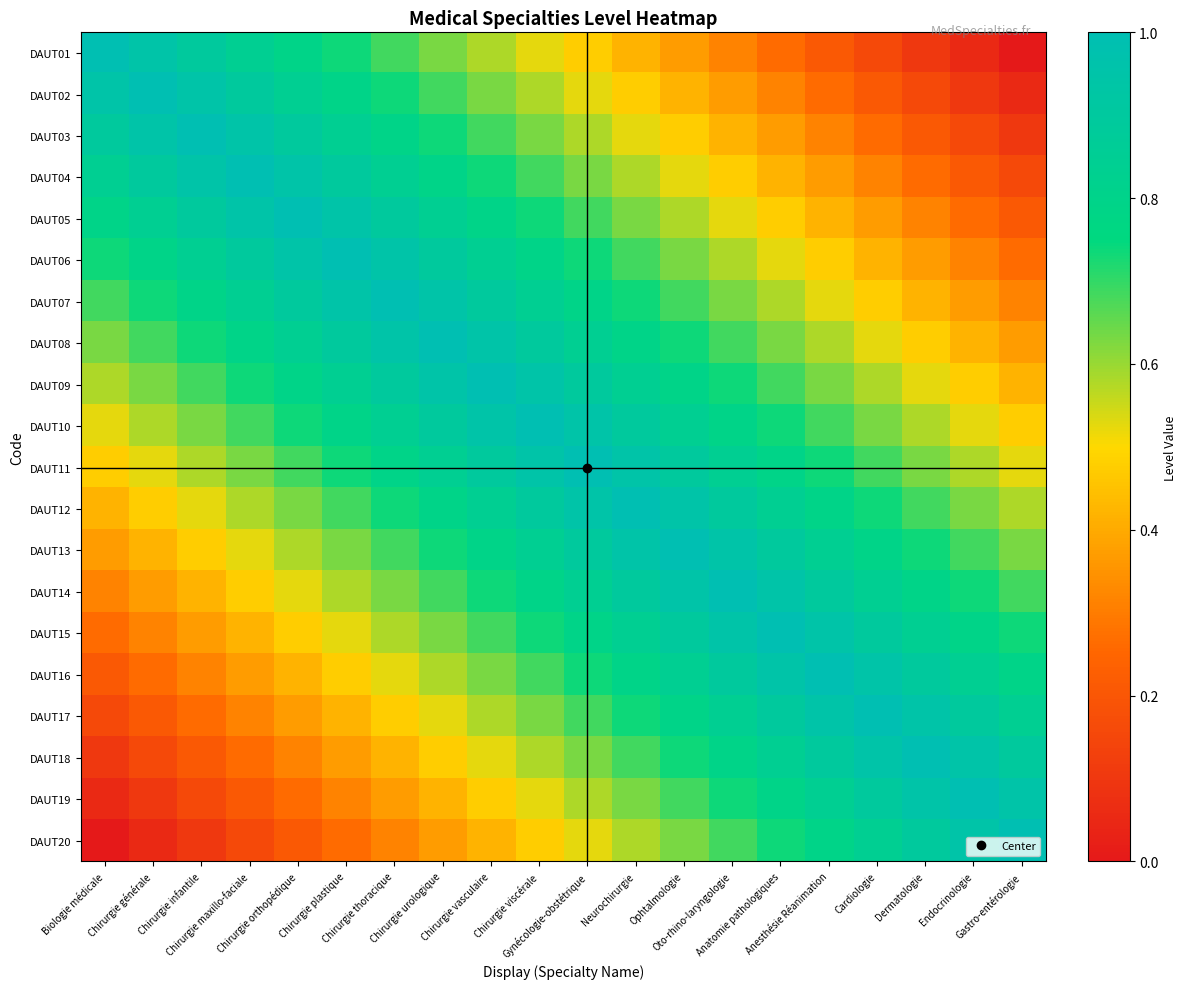

Reading left to right, extract all data points from this chart.

DAUT01: Biologie médicale=1.0	Chirurgie générale=0.9	Chirurgie infantile=0.9	Chirurgie maxillo-faciale=0.8	Chirurgie orthopédique=0.8	Chirurgie plastique=0.7	Chirurgie thoracique=0.7	Chirurgie urologique=0.6	Chirurgie vasculaire=0.6	Chirurgie viscérale=0.5	Gynécologie-obstétrique=0.5	Neurochirurgie=0.4	Ophtalmologie=0.4	Oto-rhino-laryngologie=0.3	Anatomie pathologiques=0.3	Anesthésie Réanimation=0.2	Cardiologie=0.2	Dermatologie=0.1	Endocrinologie=0.1	Gastro-entérologie=0.0
DAUT02: Biologie médicale=0.9	Chirurgie générale=1.0	Chirurgie infantile=0.9	Chirurgie maxillo-faciale=0.9	Chirurgie orthopédique=0.8	Chirurgie plastique=0.8	Chirurgie thoracique=0.7	Chirurgie urologique=0.7	Chirurgie vasculaire=0.6	Chirurgie viscérale=0.6	Gynécologie-obstétrique=0.5	Neurochirurgie=0.5	Ophtalmologie=0.4	Oto-rhino-laryngologie=0.4	Anatomie pathologiques=0.3	Anesthésie Réanimation=0.3	Cardiologie=0.2	Dermatologie=0.2	Endocrinologie=0.1	Gastro-entérologie=0.1
DAUT03: Biologie médicale=0.9	Chirurgie générale=0.9	Chirurgie infantile=1.0	Chirurgie maxillo-faciale=0.9	Chirurgie orthopédique=0.9	Chirurgie plastique=0.8	Chirurgie thoracique=0.8	Chirurgie urologique=0.7	Chirurgie vasculaire=0.7	Chirurgie viscérale=0.6	Gynécologie-obstétrique=0.6	Neurochirurgie=0.5	Ophtalmologie=0.5	Oto-rhino-laryngologie=0.4	Anatomie pathologiques=0.4	Anesthésie Réanimation=0.3	Cardiologie=0.3	Dermatologie=0.2	Endocrinologie=0.2	Gastro-entérologie=0.1
DAUT04: Biologie médicale=0.8	Chirurgie générale=0.9	Chirurgie infantile=0.9	Chirurgie maxillo-faciale=1.0	Chirurgie orthopédique=0.9	Chirurgie plastique=0.9	Chirurgie thoracique=0.8	Chirurgie urologique=0.8	Chirurgie vasculaire=0.7	Chirurgie viscérale=0.7	Gynécologie-obstétrique=0.6	Neurochirurgie=0.6	Ophtalmologie=0.5	Oto-rhino-laryngologie=0.5	Anatomie pathologiques=0.4	Anesthésie Réanimation=0.4	Cardiologie=0.3	Dermatologie=0.3	Endocrinologie=0.2	Gastro-entérologie=0.2
DAUT05: Biologie médicale=0.8	Chirurgie générale=0.8	Chirurgie infantile=0.9	Chirurgie maxillo-faciale=0.9	Chirurgie orthopédique=1.0	Chirurgie plastique=0.9	Chirurgie thoracique=0.9	Chirurgie urologique=0.8	Chirurgie vasculaire=0.8	Chirurgie viscérale=0.7	Gynécologie-obstétrique=0.7	Neurochirurgie=0.6	Ophtalmologie=0.6	Oto-rhino-laryngologie=0.5	Anatomie pathologiques=0.5	Anesthésie Réanimation=0.4	Cardiologie=0.4	Dermatologie=0.3	Endocrinologie=0.3	Gastro-entérologie=0.2
DAUT06: Biologie médicale=0.7	Chirurgie générale=0.8	Chirurgie infantile=0.8	Chirurgie maxillo-faciale=0.9	Chirurgie orthopédique=0.9	Chirurgie plastique=1.0	Chirurgie thoracique=0.9	Chirurgie urologique=0.9	Chirurgie vasculaire=0.8	Chirurgie viscérale=0.8	Gynécologie-obstétrique=0.7	Neurochirurgie=0.7	Ophtalmologie=0.6	Oto-rhino-laryngologie=0.6	Anatomie pathologiques=0.5	Anesthésie Réanimation=0.5	Cardiologie=0.4	Dermatologie=0.4	Endocrinologie=0.3	Gastro-entérologie=0.3
DAUT07: Biologie médicale=0.7	Chirurgie générale=0.7	Chirurgie infantile=0.8	Chirurgie maxillo-faciale=0.8	Chirurgie orthopédique=0.9	Chirurgie plastique=0.9	Chirurgie thoracique=1.0	Chirurgie urologique=0.9	Chirurgie vasculaire=0.9	Chirurgie viscérale=0.8	Gynécologie-obstétrique=0.8	Neurochirurgie=0.7	Ophtalmologie=0.7	Oto-rhino-laryngologie=0.6	Anatomie pathologiques=0.6	Anesthésie Réanimation=0.5	Cardiologie=0.5	Dermatologie=0.4	Endocrinologie=0.4	Gastro-entérologie=0.3
DAUT08: Biologie médicale=0.6	Chirurgie générale=0.7	Chirurgie infantile=0.7	Chirurgie maxillo-faciale=0.8	Chirurgie orthopédique=0.8	Chirurgie plastique=0.9	Chirurgie thoracique=0.9	Chirurgie urologique=1.0	Chirurgie vasculaire=0.9	Chirurgie viscérale=0.9	Gynécologie-obstétrique=0.8	Neurochirurgie=0.8	Ophtalmologie=0.7	Oto-rhino-laryngologie=0.7	Anatomie pathologiques=0.6	Anesthésie Réanimation=0.6	Cardiologie=0.5	Dermatologie=0.5	Endocrinologie=0.4	Gastro-entérologie=0.4
DAUT09: Biologie médicale=0.6	Chirurgie générale=0.6	Chirurgie infantile=0.7	Chirurgie maxillo-faciale=0.7	Chirurgie orthopédique=0.8	Chirurgie plastique=0.8	Chirurgie thoracique=0.9	Chirurgie urologique=0.9	Chirurgie vasculaire=1.0	Chirurgie viscérale=0.9	Gynécologie-obstétrique=0.9	Neurochirurgie=0.8	Ophtalmologie=0.8	Oto-rhino-laryngologie=0.7	Anatomie pathologiques=0.7	Anesthésie Réanimation=0.6	Cardiologie=0.6	Dermatologie=0.5	Endocrinologie=0.5	Gastro-entérologie=0.4
DAUT10: Biologie médicale=0.5	Chirurgie générale=0.6	Chirurgie infantile=0.6	Chirurgie maxillo-faciale=0.7	Chirurgie orthopédique=0.7	Chirurgie plastique=0.8	Chirurgie thoracique=0.8	Chirurgie urologique=0.9	Chirurgie vasculaire=0.9	Chirurgie viscérale=1.0	Gynécologie-obstétrique=0.9	Neurochirurgie=0.9	Ophtalmologie=0.8	Oto-rhino-laryngologie=0.8	Anatomie pathologiques=0.7	Anesthésie Réanimation=0.7	Cardiologie=0.6	Dermatologie=0.6	Endocrinologie=0.5	Gastro-entérologie=0.5
DAUT11: Biologie médicale=0.5	Chirurgie générale=0.5	Chirurgie infantile=0.6	Chirurgie maxillo-faciale=0.6	Chirurgie orthopédique=0.7	Chirurgie plastique=0.7	Chirurgie thoracique=0.8	Chirurgie urologique=0.8	Chirurgie vasculaire=0.9	Chirurgie viscérale=0.9	Gynécologie-obstétrique=1.0	Neurochirurgie=0.9	Ophtalmologie=0.9	Oto-rhino-laryngologie=0.8	Anatomie pathologiques=0.8	Anesthésie Réanimation=0.7	Cardiologie=0.7	Dermatologie=0.6	Endocrinologie=0.6	Gastro-entérologie=0.5
DAUT12: Biologie médicale=0.4	Chirurgie générale=0.5	Chirurgie infantile=0.5	Chirurgie maxillo-faciale=0.6	Chirurgie orthopédique=0.6	Chirurgie plastique=0.7	Chirurgie thoracique=0.7	Chirurgie urologique=0.8	Chirurgie vasculaire=0.8	Chirurgie viscérale=0.9	Gynécologie-obstétrique=0.9	Neurochirurgie=1.0	Ophtalmologie=0.9	Oto-rhino-laryngologie=0.9	Anatomie pathologiques=0.8	Anesthésie Réanimation=0.8	Cardiologie=0.7	Dermatologie=0.7	Endocrinologie=0.6	Gastro-entérologie=0.6
DAUT13: Biologie médicale=0.4	Chirurgie générale=0.4	Chirurgie infantile=0.5	Chirurgie maxillo-faciale=0.5	Chirurgie orthopédique=0.6	Chirurgie plastique=0.6	Chirurgie thoracique=0.7	Chirurgie urologique=0.7	Chirurgie vasculaire=0.8	Chirurgie viscérale=0.8	Gynécologie-obstétrique=0.9	Neurochirurgie=0.9	Ophtalmologie=1.0	Oto-rhino-laryngologie=0.9	Anatomie pathologiques=0.9	Anesthésie Réanimation=0.8	Cardiologie=0.8	Dermatologie=0.7	Endocrinologie=0.7	Gastro-entérologie=0.6
DAUT14: Biologie médicale=0.3	Chirurgie générale=0.4	Chirurgie infantile=0.4	Chirurgie maxillo-faciale=0.5	Chirurgie orthopédique=0.5	Chirurgie plastique=0.6	Chirurgie thoracique=0.6	Chirurgie urologique=0.7	Chirurgie vasculaire=0.7	Chirurgie viscérale=0.8	Gynécologie-obstétrique=0.8	Neurochirurgie=0.9	Ophtalmologie=0.9	Oto-rhino-laryngologie=1.0	Anatomie pathologiques=0.9	Anesthésie Réanimation=0.9	Cardiologie=0.8	Dermatologie=0.8	Endocrinologie=0.7	Gastro-entérologie=0.7
DAUT15: Biologie médicale=0.3	Chirurgie générale=0.3	Chirurgie infantile=0.4	Chirurgie maxillo-faciale=0.4	Chirurgie orthopédique=0.5	Chirurgie plastique=0.5	Chirurgie thoracique=0.6	Chirurgie urologique=0.6	Chirurgie vasculaire=0.7	Chirurgie viscérale=0.7	Gynécologie-obstétrique=0.8	Neurochirurgie=0.8	Ophtalmologie=0.9	Oto-rhino-laryngologie=0.9	Anatomie pathologiques=1.0	Anesthésie Réanimation=0.9	Cardiologie=0.9	Dermatologie=0.8	Endocrinologie=0.8	Gastro-entérologie=0.7
DAUT16: Biologie médicale=0.2	Chirurgie générale=0.3	Chirurgie infantile=0.3	Chirurgie maxillo-faciale=0.4	Chirurgie orthopédique=0.4	Chirurgie plastique=0.5	Chirurgie thoracique=0.5	Chirurgie urologique=0.6	Chirurgie vasculaire=0.6	Chirurgie viscérale=0.7	Gynécologie-obstétrique=0.7	Neurochirurgie=0.8	Ophtalmologie=0.8	Oto-rhino-laryngologie=0.9	Anatomie pathologiques=0.9	Anesthésie Réanimation=1.0	Cardiologie=0.9	Dermatologie=0.9	Endocrinologie=0.8	Gastro-entérologie=0.8
DAUT17: Biologie médicale=0.2	Chirurgie générale=0.2	Chirurgie infantile=0.3	Chirurgie maxillo-faciale=0.3	Chirurgie orthopédique=0.4	Chirurgie plastique=0.4	Chirurgie thoracique=0.5	Chirurgie urologique=0.5	Chirurgie vasculaire=0.6	Chirurgie viscérale=0.6	Gynécologie-obstétrique=0.7	Neurochirurgie=0.7	Ophtalmologie=0.8	Oto-rhino-laryngologie=0.8	Anatomie pathologiques=0.9	Anesthésie Réanimation=0.9	Cardiologie=1.0	Dermatologie=0.9	Endocrinologie=0.9	Gastro-entérologie=0.8
DAUT18: Biologie médicale=0.1	Chirurgie générale=0.2	Chirurgie infantile=0.2	Chirurgie maxillo-faciale=0.3	Chirurgie orthopédique=0.3	Chirurgie plastique=0.4	Chirurgie thoracique=0.4	Chirurgie urologique=0.5	Chirurgie vasculaire=0.5	Chirurgie viscérale=0.6	Gynécologie-obstétrique=0.6	Neurochirurgie=0.7	Ophtalmologie=0.7	Oto-rhino-laryngologie=0.8	Anatomie pathologiques=0.8	Anesthésie Réanimation=0.9	Cardiologie=0.9	Dermatologie=1.0	Endocrinologie=0.9	Gastro-entérologie=0.9
DAUT19: Biologie médicale=0.1	Chirurgie générale=0.1	Chirurgie infantile=0.2	Chirurgie maxillo-faciale=0.2	Chirurgie orthopédique=0.3	Chirurgie plastique=0.3	Chirurgie thoracique=0.4	Chirurgie urologique=0.4	Chirurgie vasculaire=0.5	Chirurgie viscérale=0.5	Gynécologie-obstétrique=0.6	Neurochirurgie=0.6	Ophtalmologie=0.7	Oto-rhino-laryngologie=0.7	Anatomie pathologiques=0.8	Anesthésie Réanimation=0.8	Cardiologie=0.9	Dermatologie=0.9	Endocrinologie=1.0	Gastro-entérologie=0.9
DAUT20: Biologie médicale=0.0	Chirurgie générale=0.1	Chirurgie infantile=0.1	Chirurgie maxillo-faciale=0.2	Chirurgie orthopédique=0.2	Chirurgie plastique=0.3	Chirurgie thoracique=0.3	Chirurgie urologique=0.4	Chirurgie vasculaire=0.4	Chirurgie viscérale=0.5	Gynécologie-obstétrique=0.5	Neurochirurgie=0.6	Ophtalmologie=0.6	Oto-rhino-laryngologie=0.7	Anatomie pathologiques=0.7	Anesthésie Réanimation=0.8	Cardiologie=0.8	Dermatologie=0.9	Endocrinologie=0.9	Gastro-entérologie=1.0